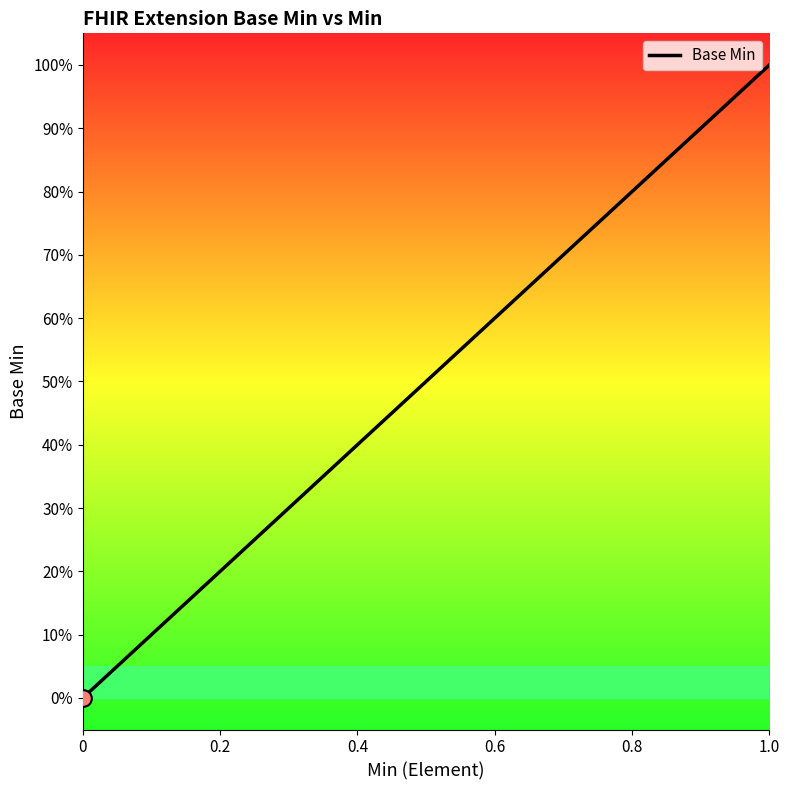

What is the maximum value shown in the chart?

1